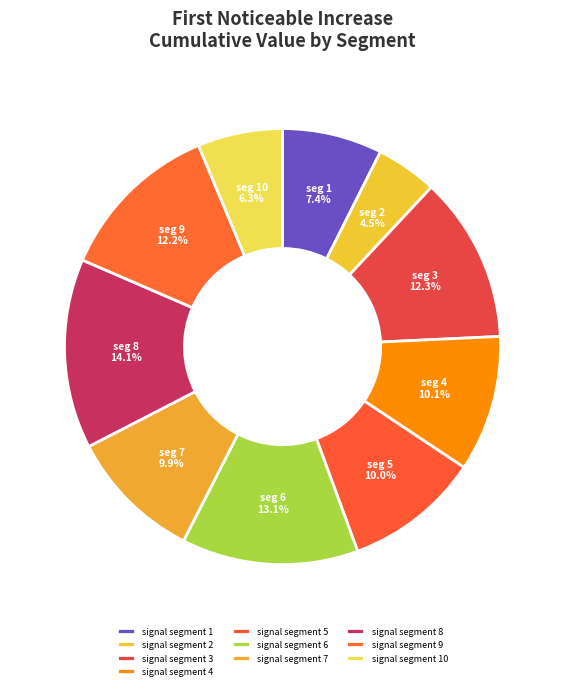

The signal segment 7 slice represents 1% of the pie. True or false?

False